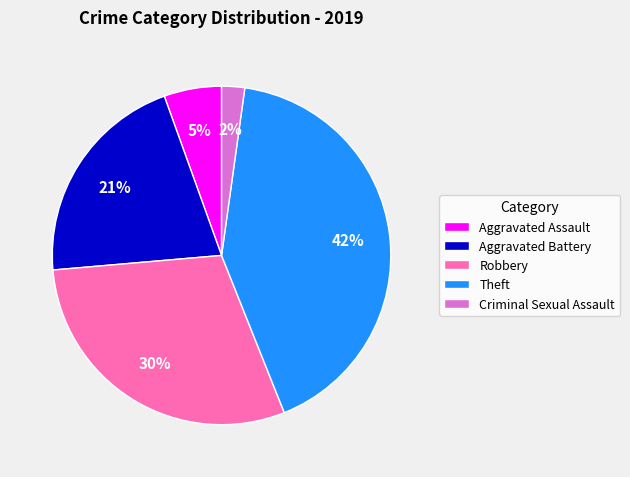

True or false: Aggravated Battery accounts for 21% of the total.

True